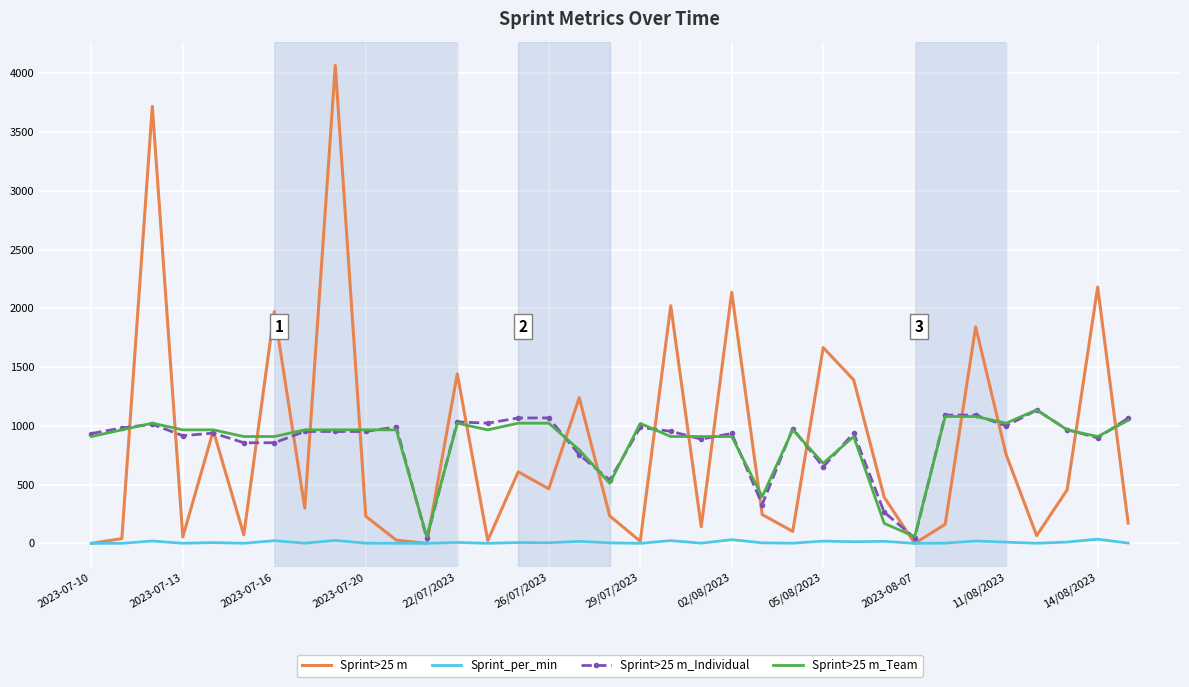

What is the greatest value displayed?

4066.3